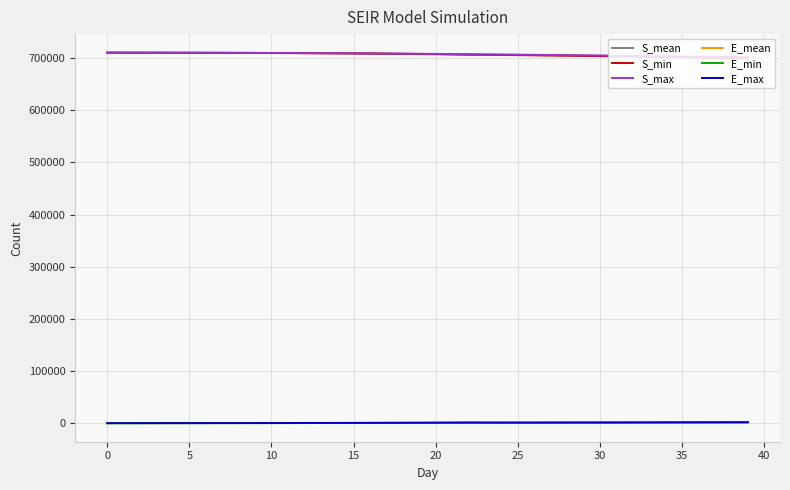

True or false: S_min and E_max intersect in this chart.

False